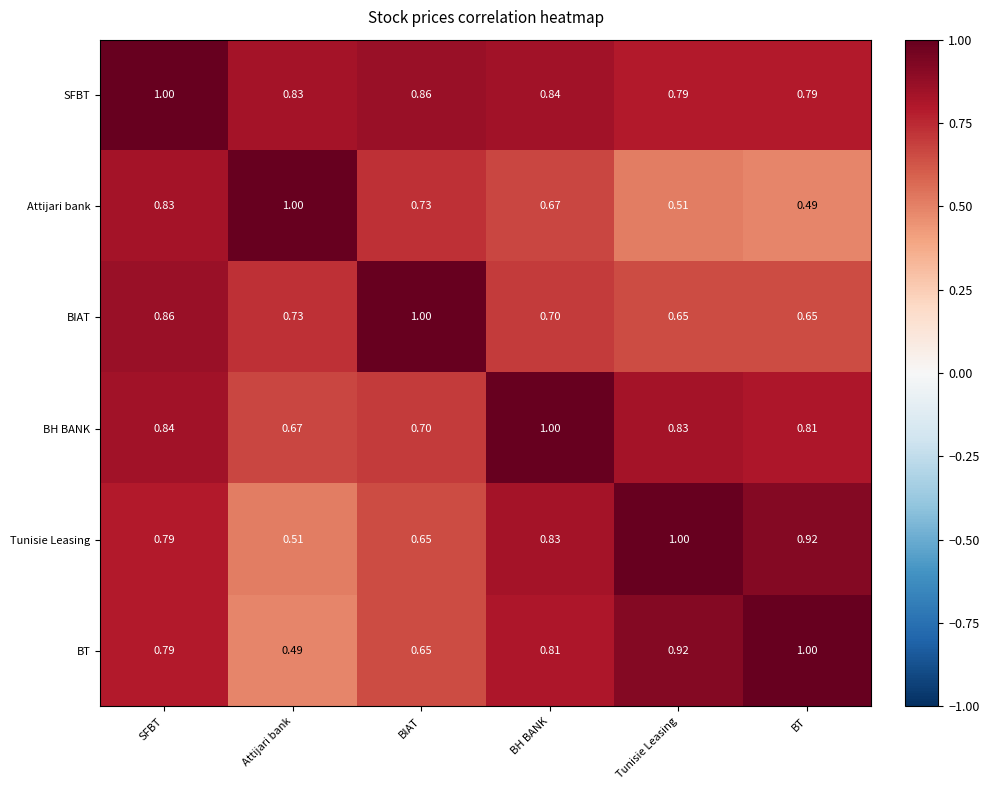

List the labels in order of BT value, smallest first.

Attijari bank, BIAT, SFBT, BH BANK, Tunisie Leasing, BT